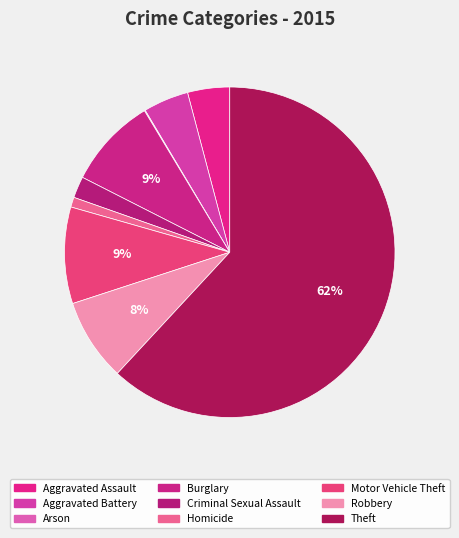

Which slice is the smallest?

Arson